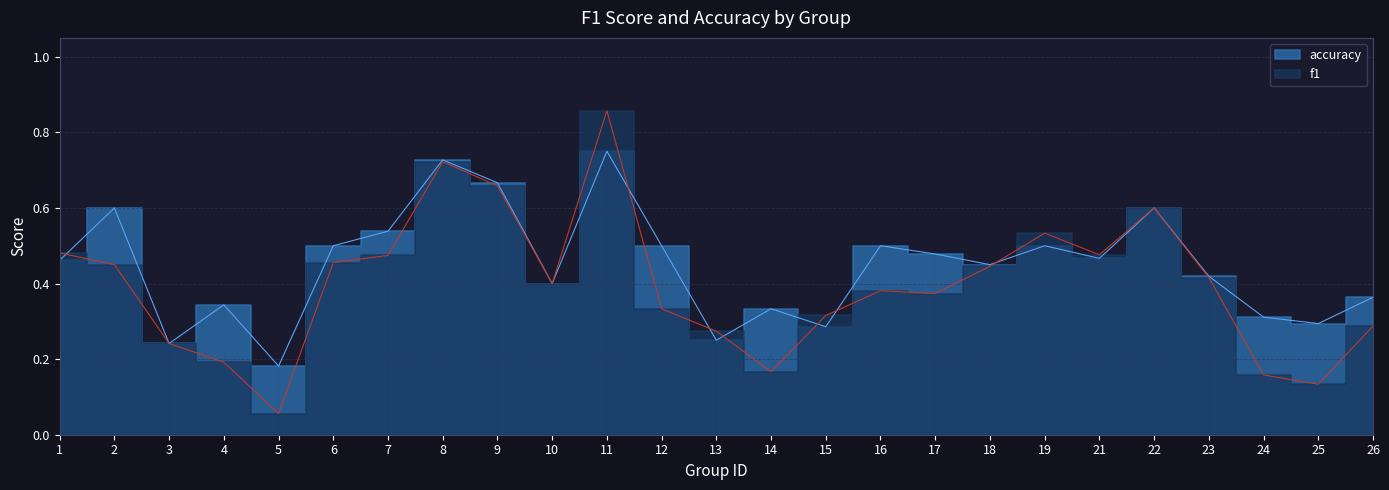

Where is the first local maximum for accuracy?

2